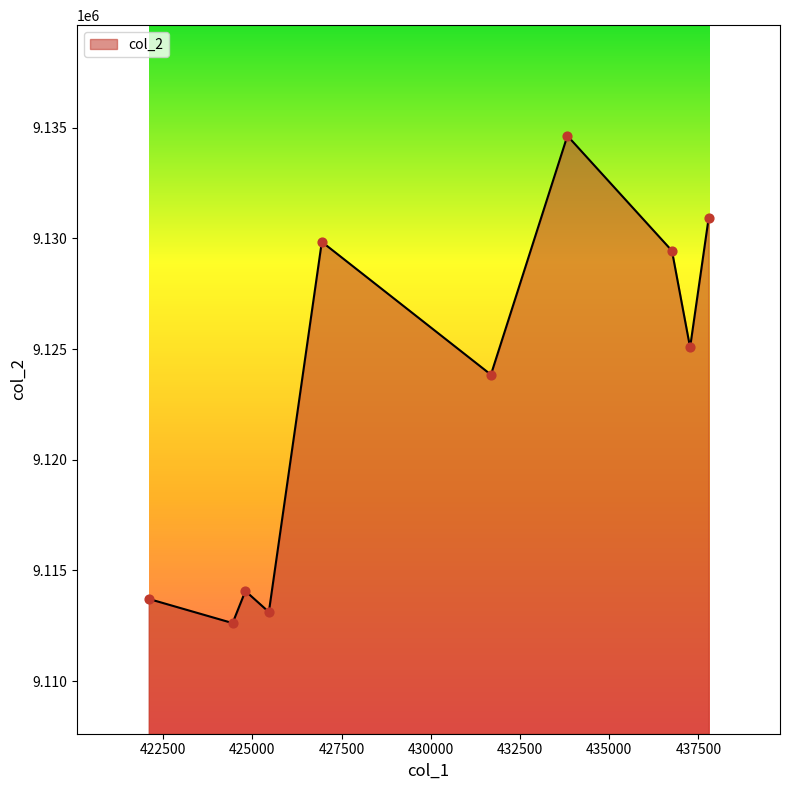

What is the maximum value shown in the chart?

9134638